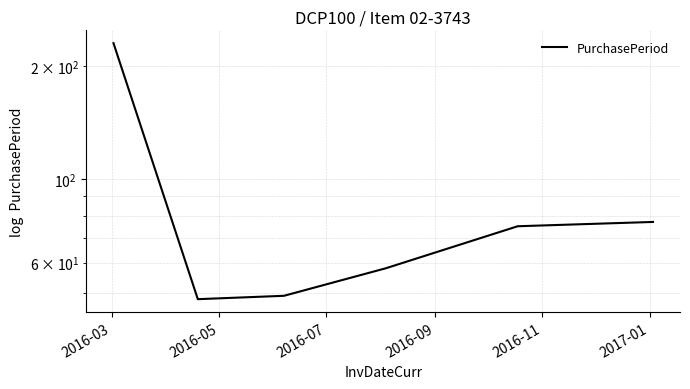

What is the difference between the values at 2016-03 and 2016-09?

172